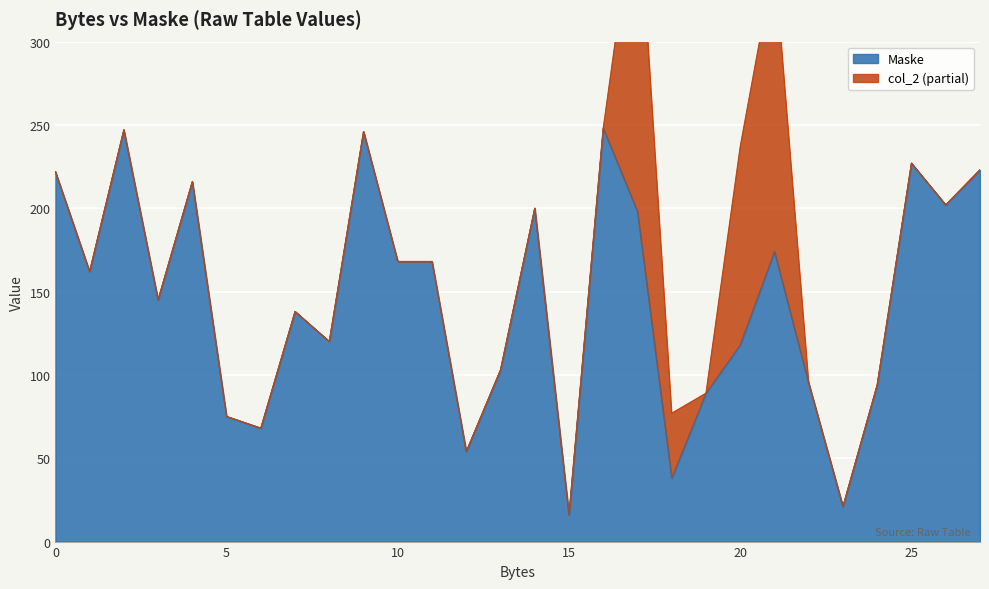

What is the difference between the maximum and minimum values?

232